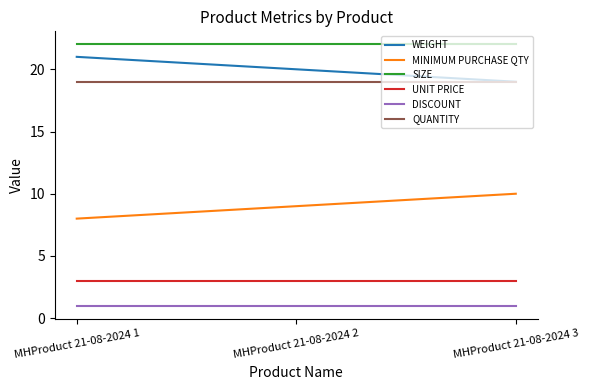

Count the number of categories in the chart.

3